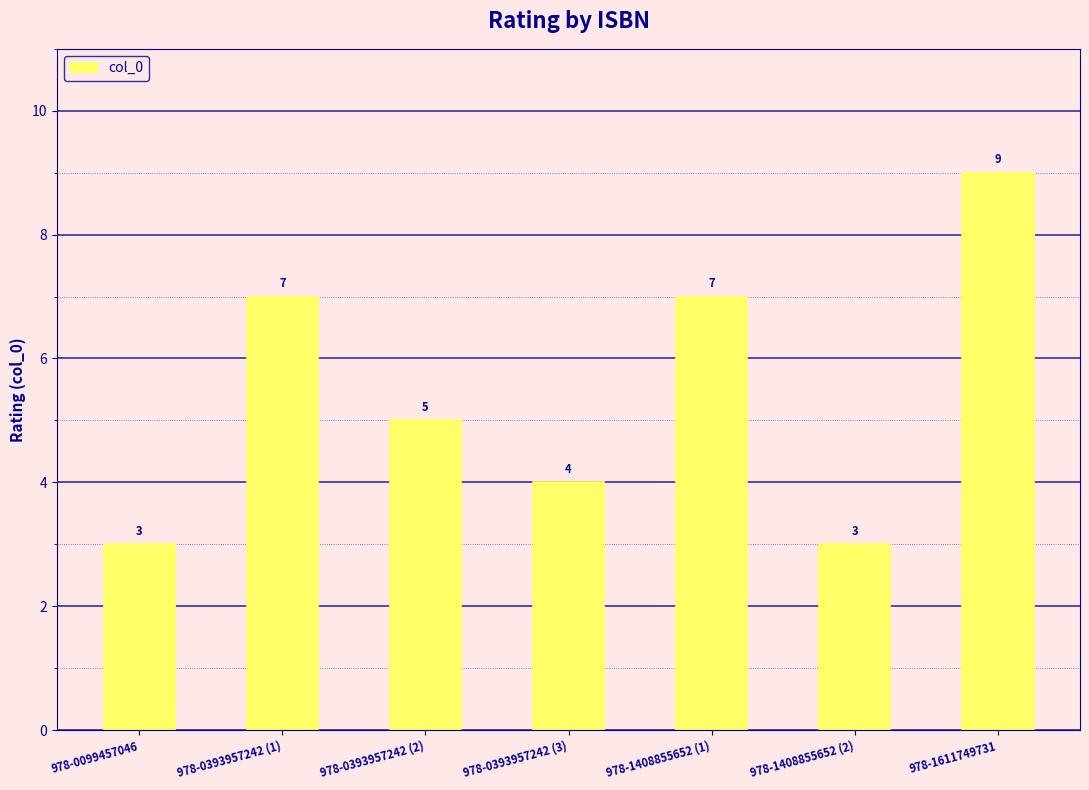

What is the label of the 7th bar from the left?

978-1611749731